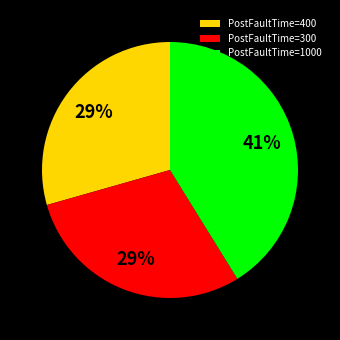

Is there a majority slice in this chart?

No